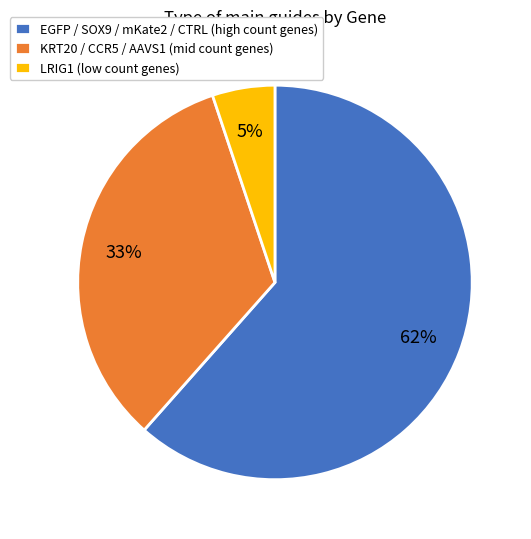

To the nearest percent, what is the average slice percentage?

33%